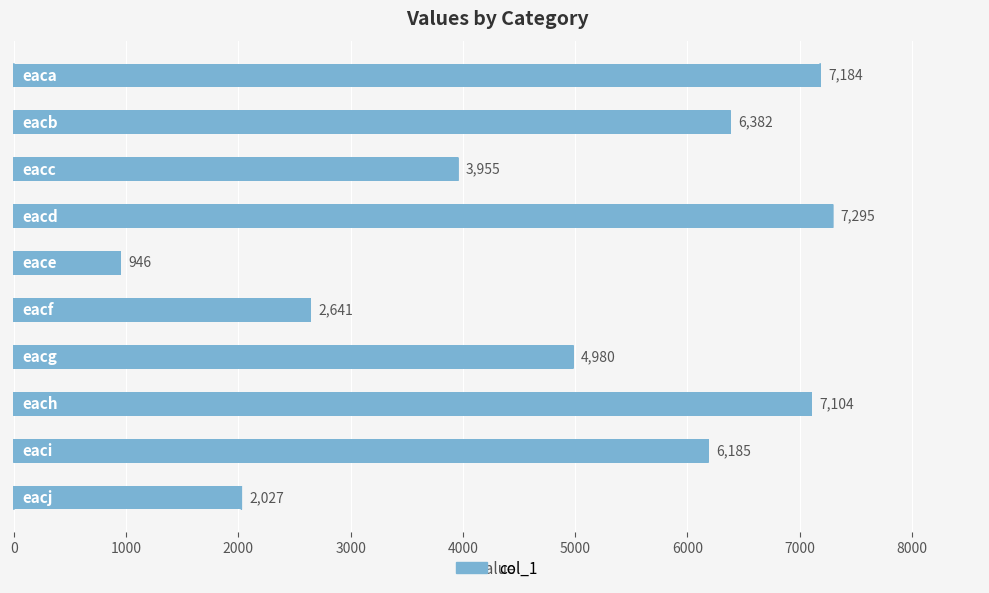

What is the maximum value shown in the chart?

7295